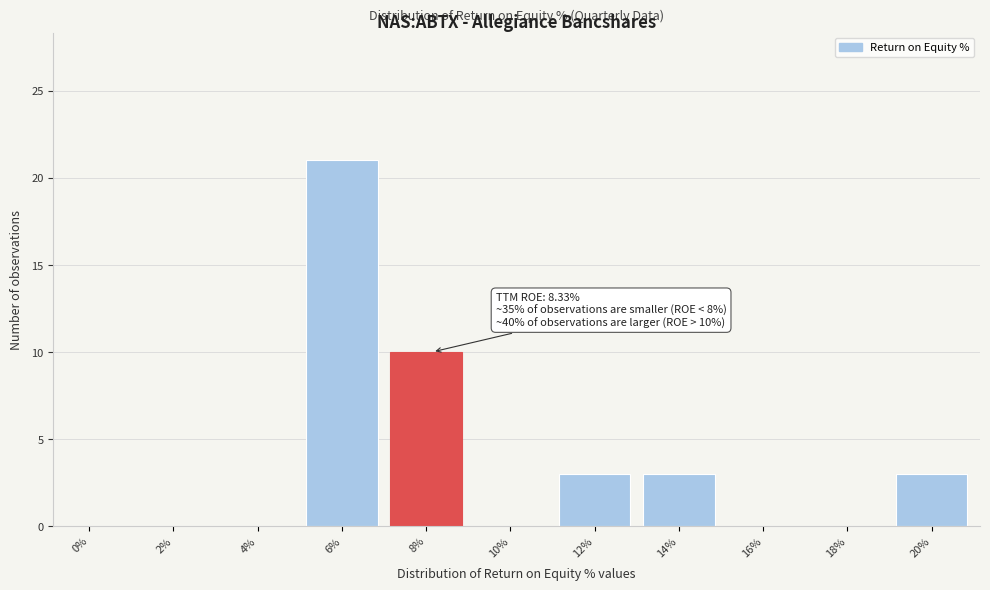

Reading left to right, what are all the values shown in this chart?

0%=0	2%=0	4%=0	6%=21	8%=10	10%=0	12%=3	14%=3	16%=0	18%=0	20%=3